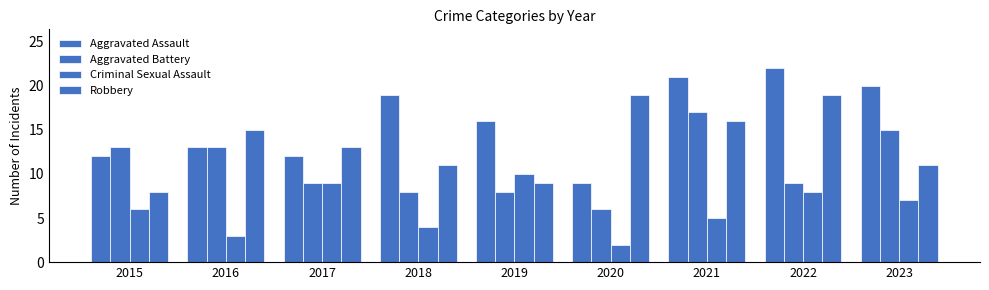

What is the highest value of the Criminal Sexual Assault series?

10